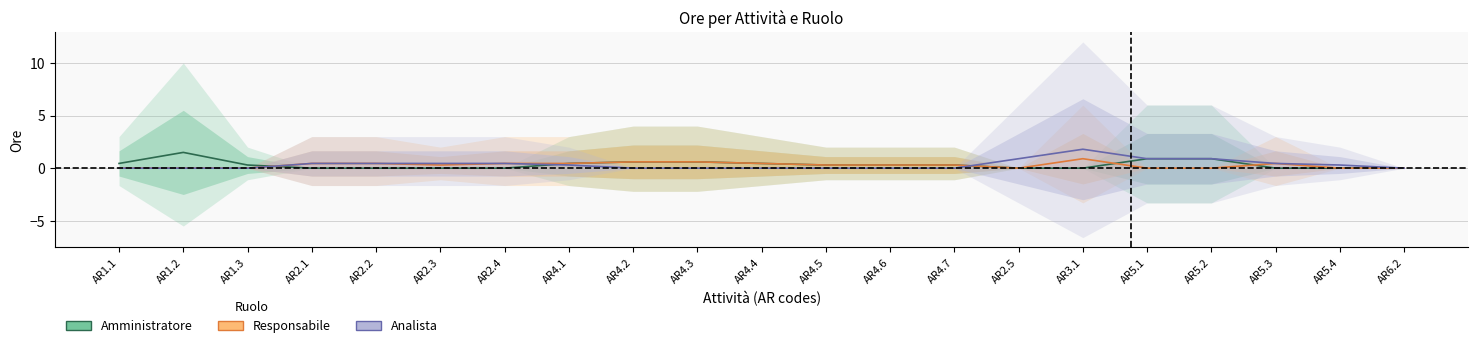

Which series ends up on top after the final intersection of Responsabile and Analista?

Analista